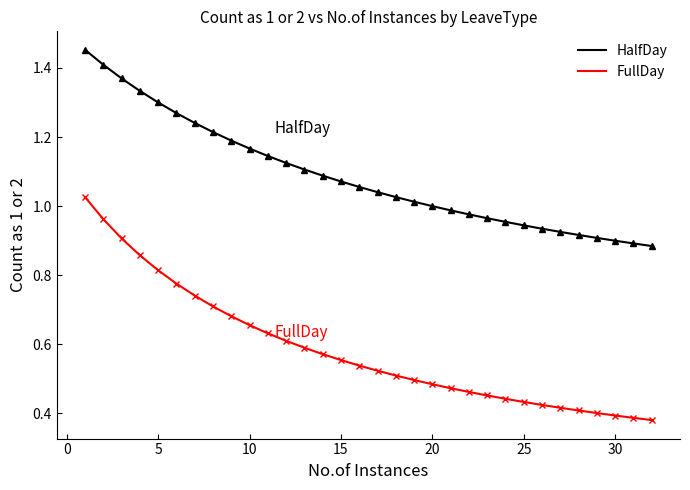

True or false: HalfDay and FullDay cross at least once.

False